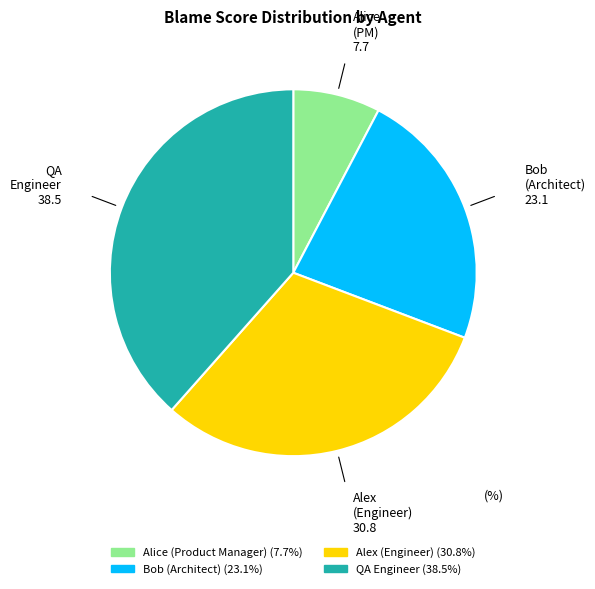

Does any single category account for the majority?

No